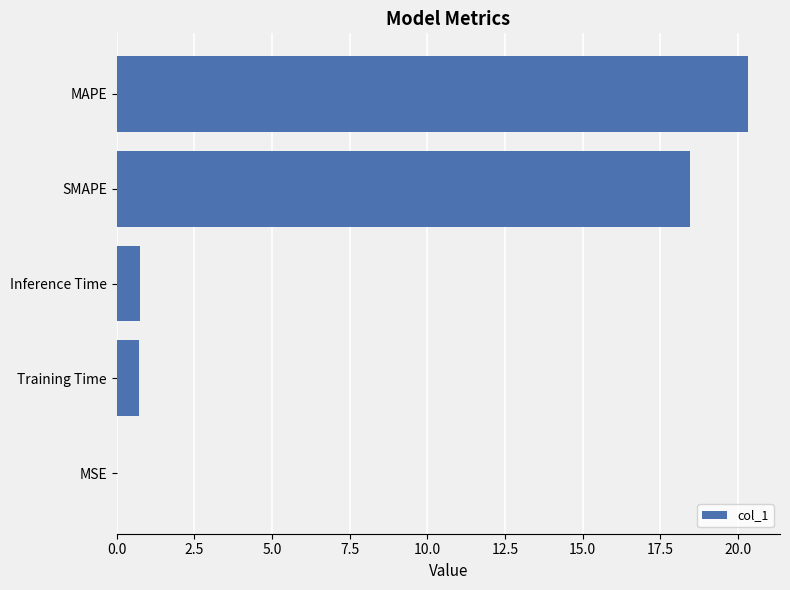

What is the greatest value displayed?

20.3